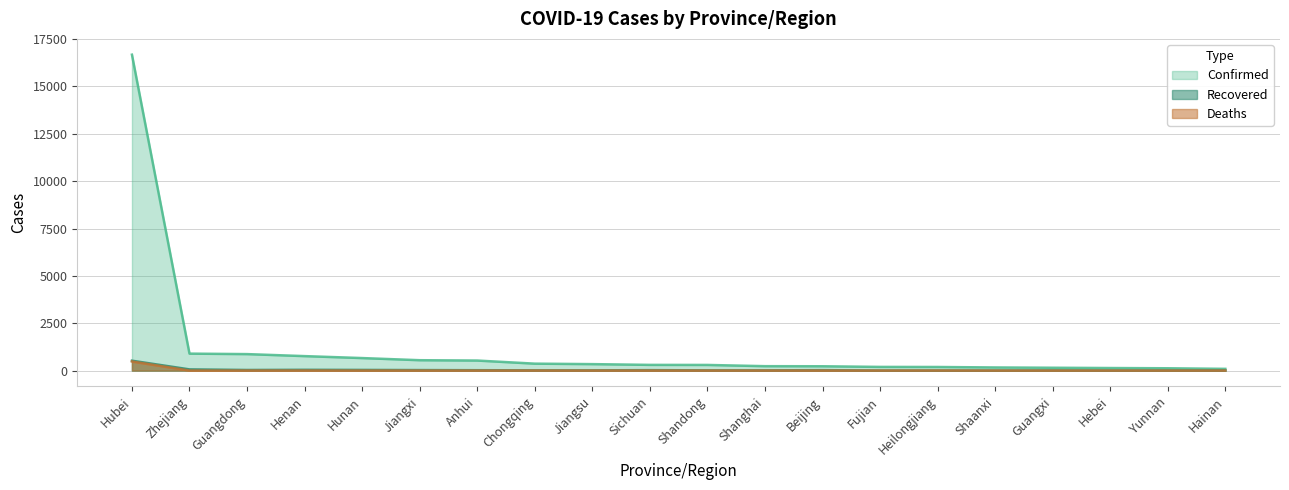

Reading right to left, extract all data points from this chart.

Confirmed: 91	122	135	150	165	190	194	228	233	298	301	341	366	530	548	661	764	870	895	16678
Recovered: 4	5	4	10	2	4	3	23	12	13	23	13	14	20	27	35	41	32	63	522
Deaths: 1	0	1	0	0	2	0	1	1	0	1	0	2	0	0	0	2	0	0	479